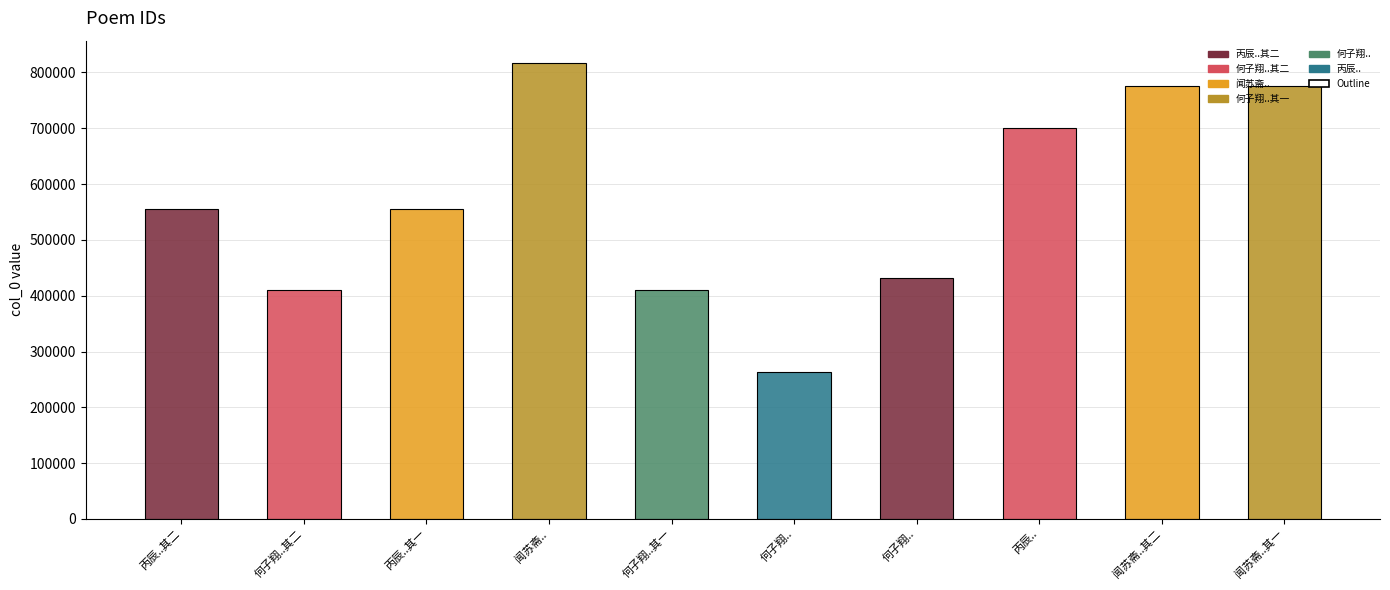

List the labels in order of value, smallest first.

何子翔避居上海，以近作诗见示，次韵二律奉怀, 何子翔避居上海，以近作诗见示，次韵二律奉怀 其一, 何子翔避居上海，以近作诗见示，次韵二律奉怀 其二, 何子翔避居上海，以近作诗见示，次韵二律奉怀, 丙辰九月廿四日致政归寓蒜岭驿次韵二律 其一, 丙辰九月廿四日致政归寓蒜岭驿次韵二律 其二, 丙辰九月廿四日致政归寓蒜岭驿次韵二律, 闻苏斋还京谢恩复守台郡次韵二律 其一, 闻苏斋还京谢恩复守台郡次韵二律 其二, 闻苏斋还京谢恩复守台郡次韵二律